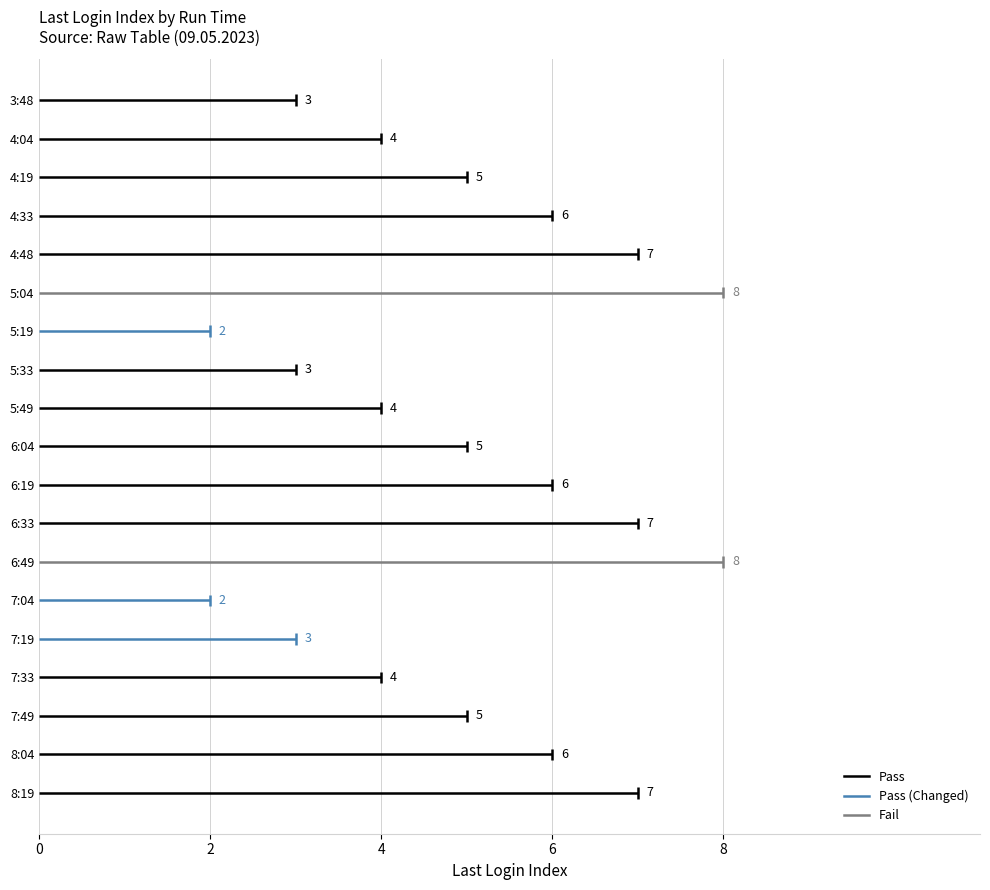

The chart shows a value of 1 at 7:04. True or false?

False